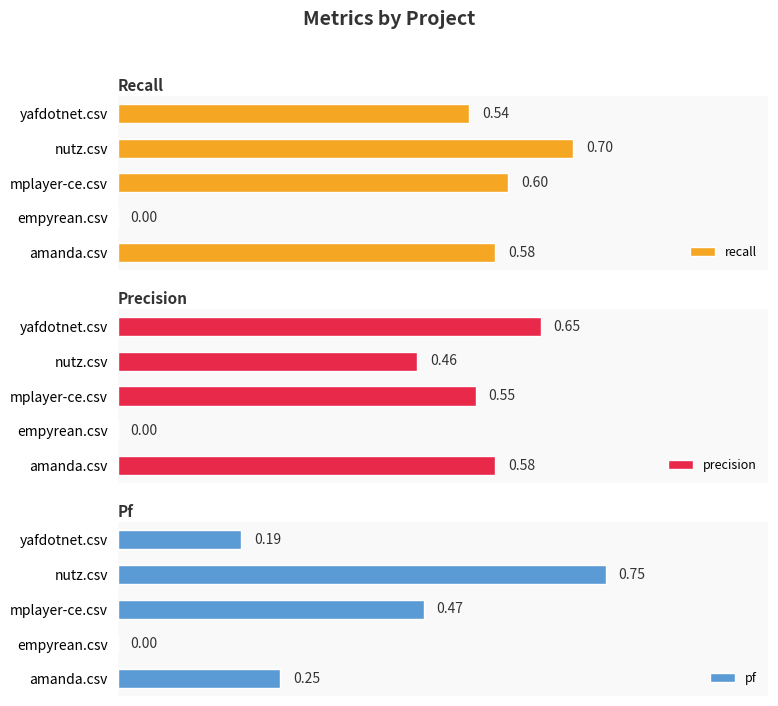

How many bars are there in each group?

3